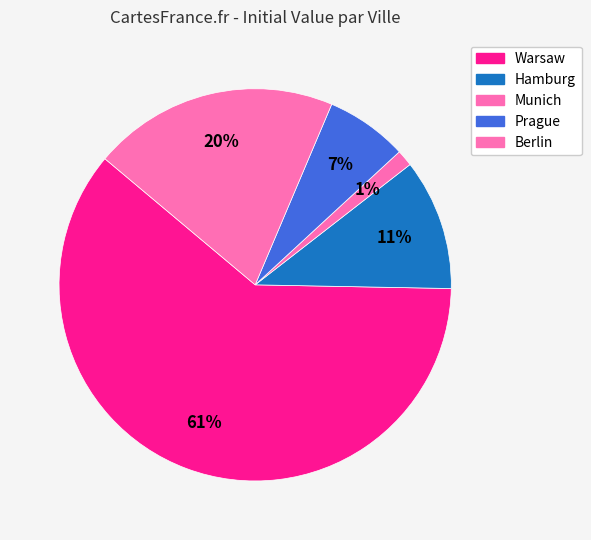

Count the number of slices in the pie.

5